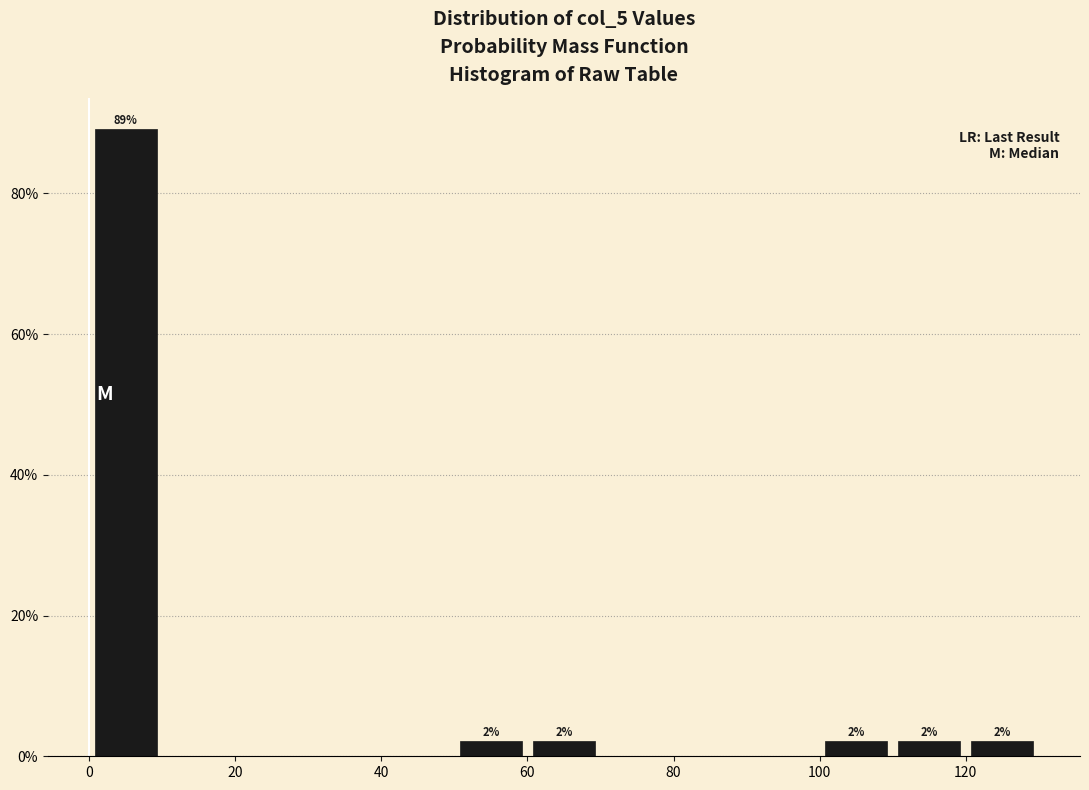

Which range on the x-axis has the tallest bar?

0 to 10